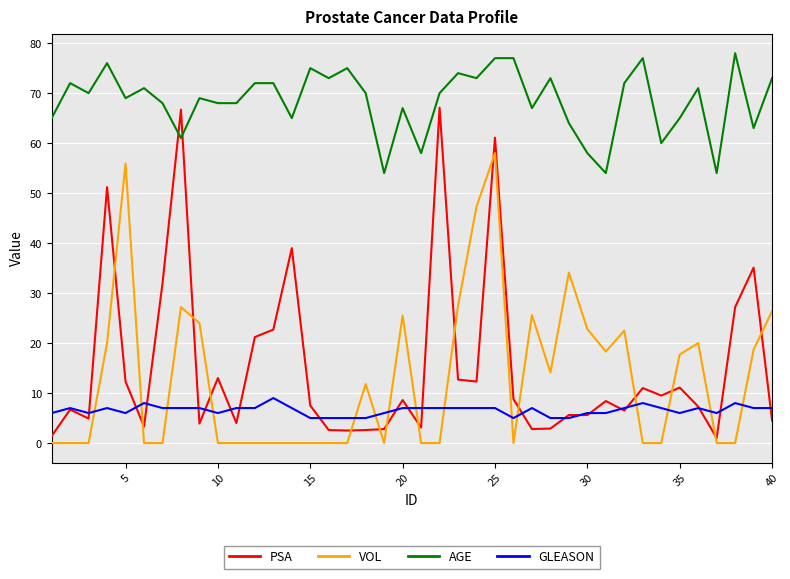

Which series has the largest range (max minus min)?

PSA